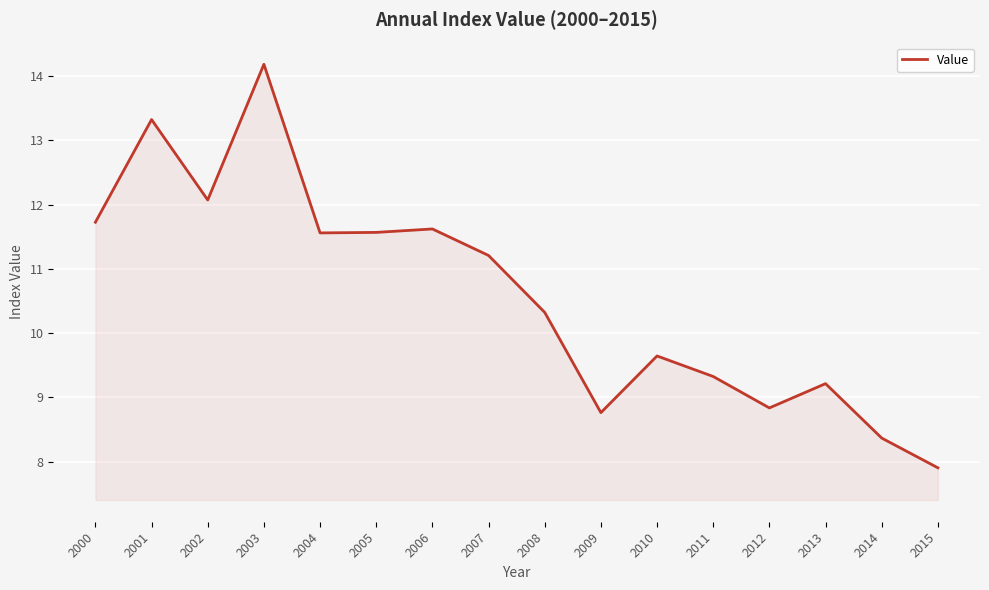

How many series are shown in this chart?

1